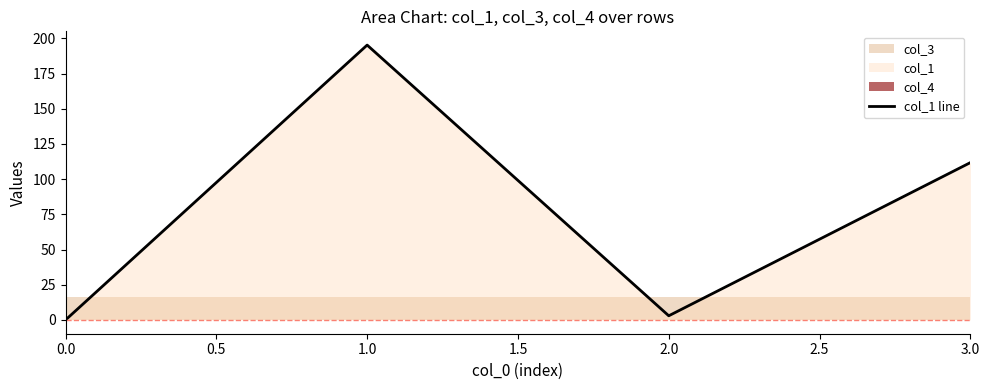

What is the maximum value for col_1 line?

195.3